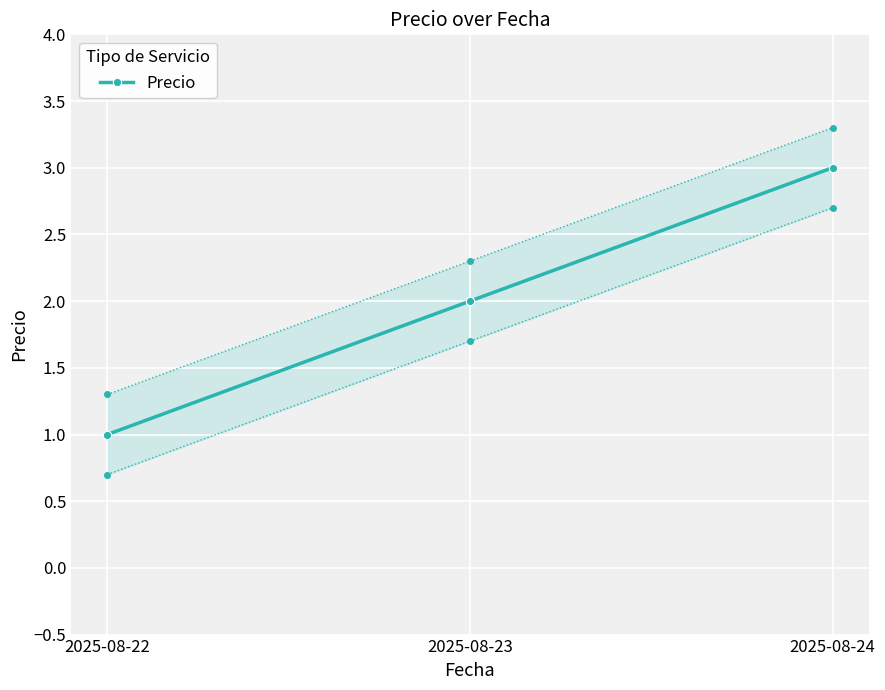

What is the approximate value at 2025-08-22?

1